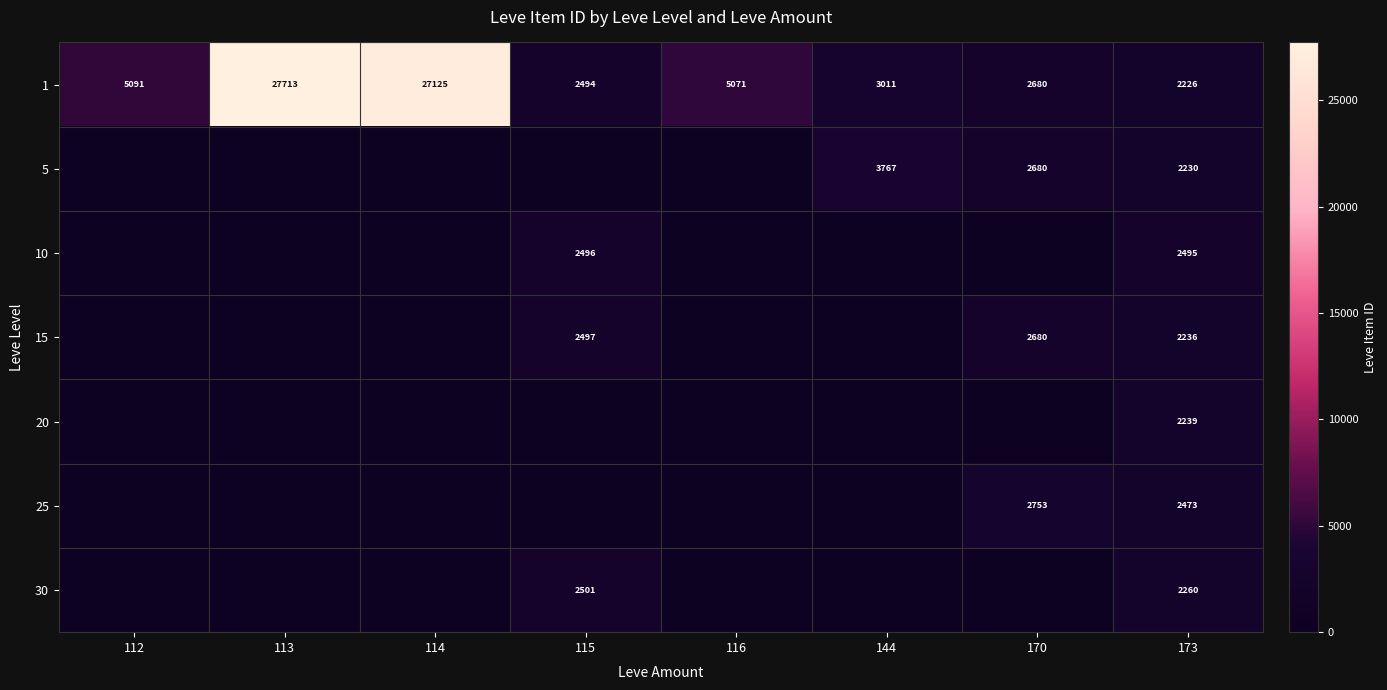

List the labels in order of 1 value, smallest first.

173, 115, 170, 144, 116, 112, 114, 113